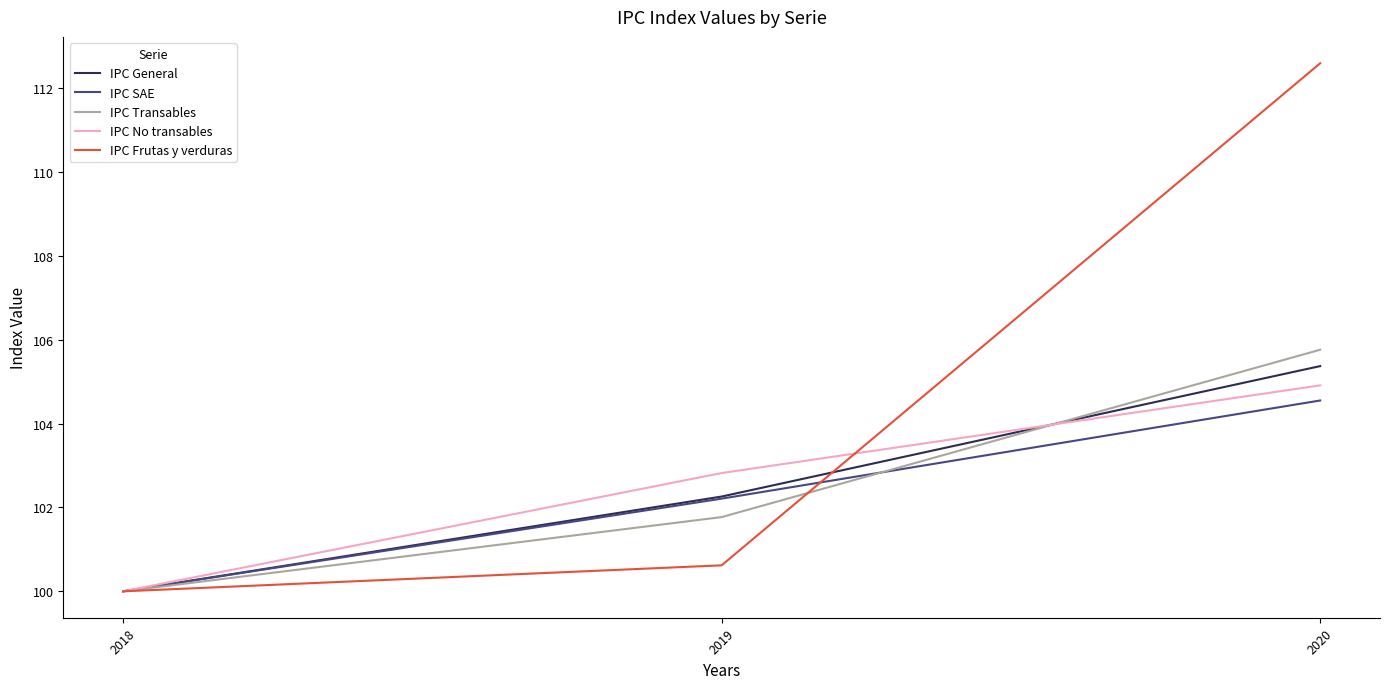

The IPC General series shows 100.0 at 2018. True or false?

True